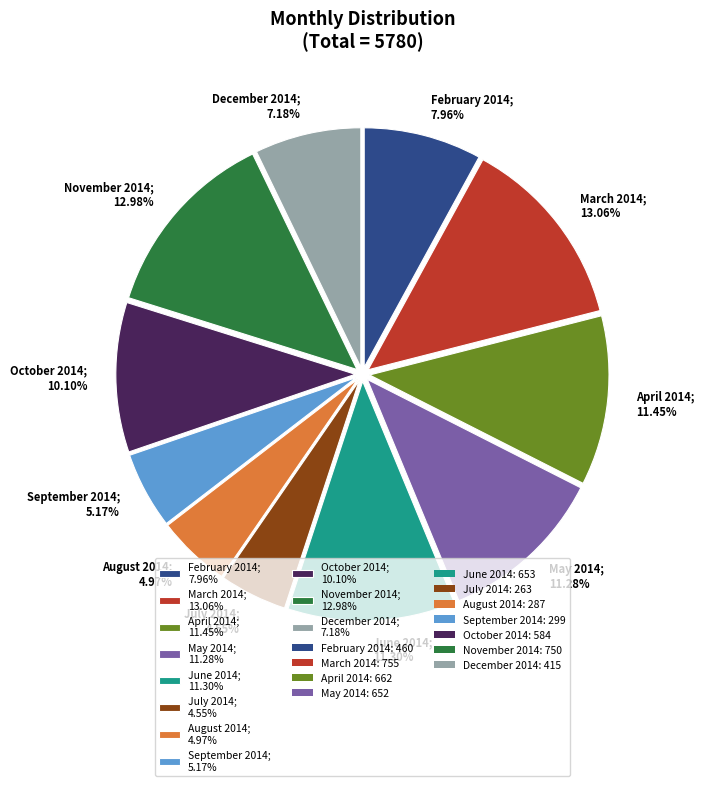

Do July 2014; 4.55% and June 2014; 11.30% together represent more than half of the pie?

No